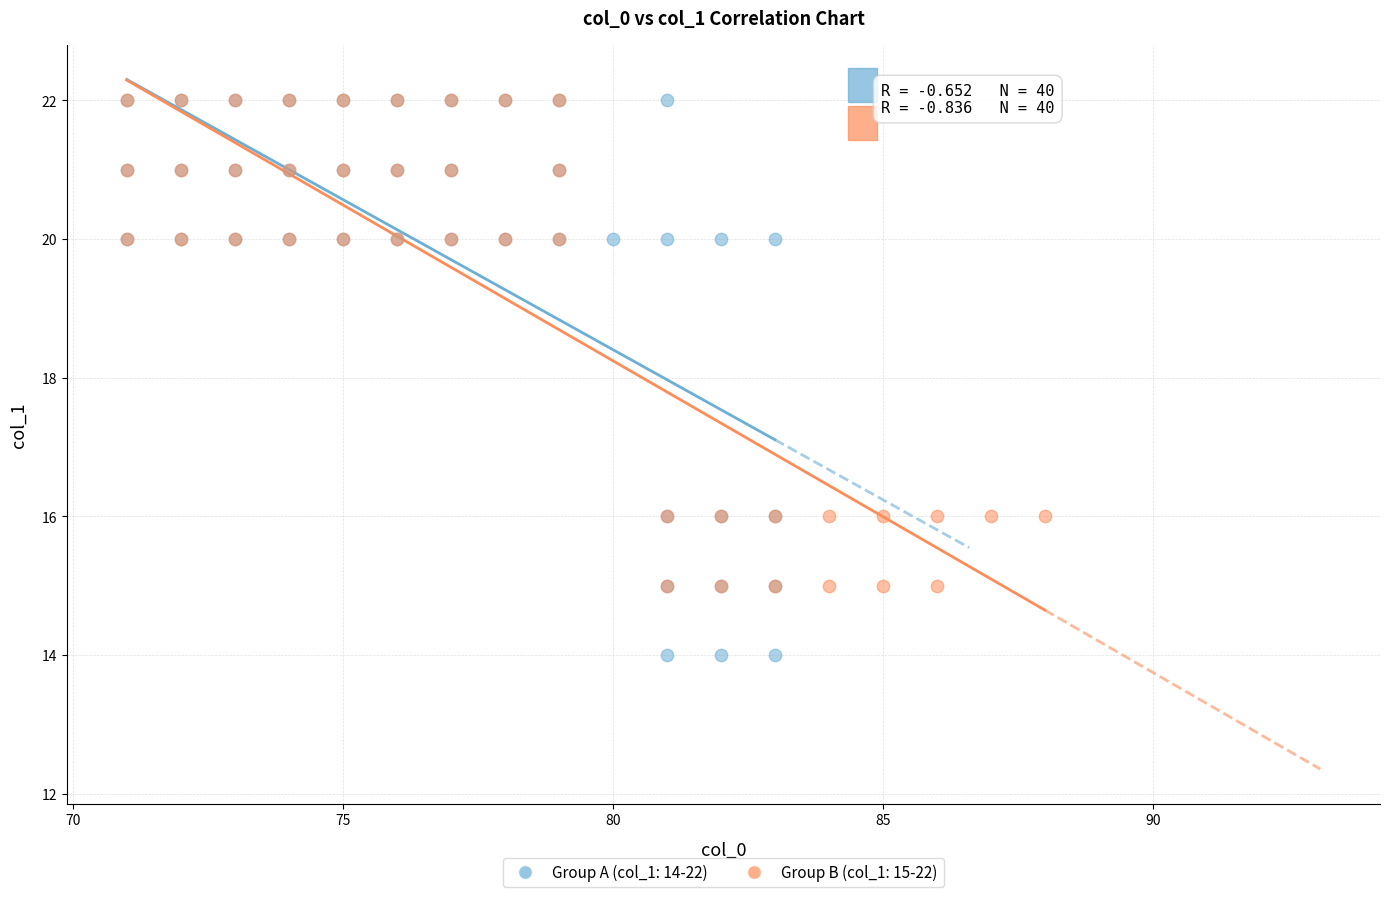

Which series has the largest Y range (max minus min)?

Group A (col_1: 14-22)